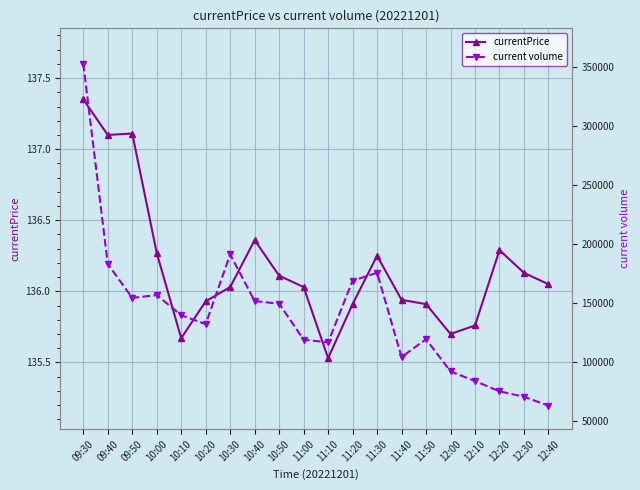

Between 11:00 and 12:20, which is larger?

12:20